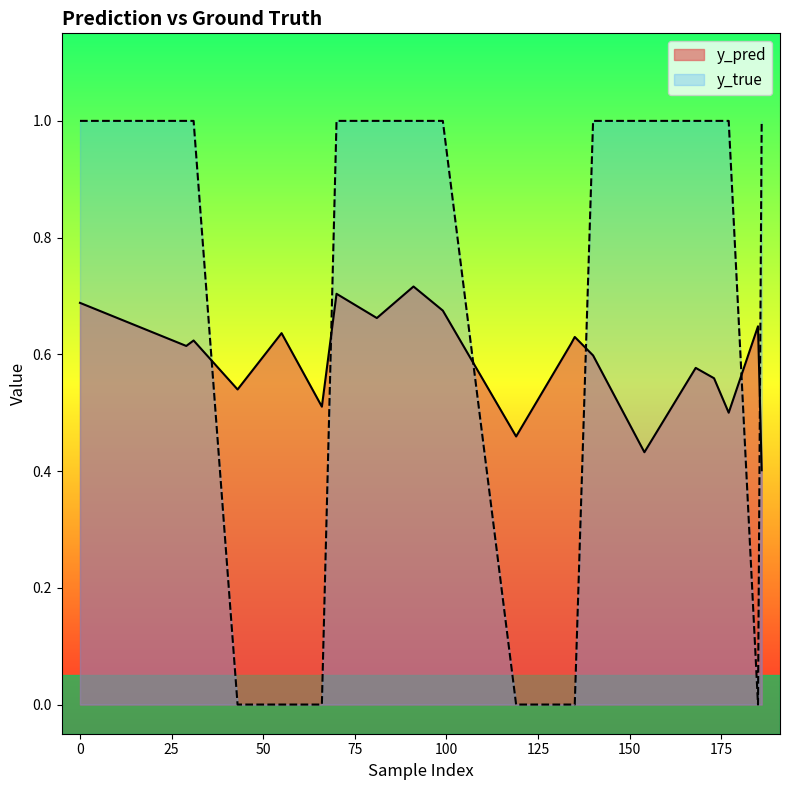

Reading right to left, list all the values displayed in this chart.

y_pred: 186=0.4	185=0.6	177=0.5	173=0.6	168=0.6	154=0.4	140=0.6	135=0.6	134=0.6	119=0.5	99=0.7	91=0.7	81=0.7	70=0.7	66=0.5	55=0.6	43=0.5	31=0.6	29=0.6	0=0.7
y_true: 186=1.0	185=0.0	177=1.0	173=1.0	168=1.0	154=1.0	140=1.0	135=0.0	134=0.0	119=0.0	99=1.0	91=1.0	81=1.0	70=1.0	66=0.0	55=0.0	43=0.0	31=1.0	29=1.0	0=1.0